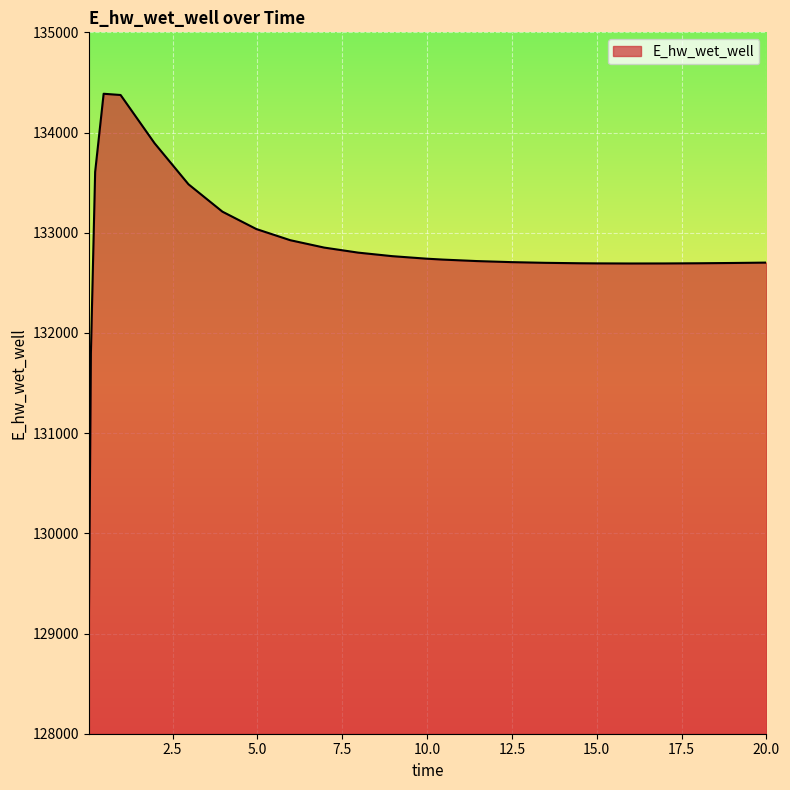

What is the maximum value shown in the chart?

134387.0